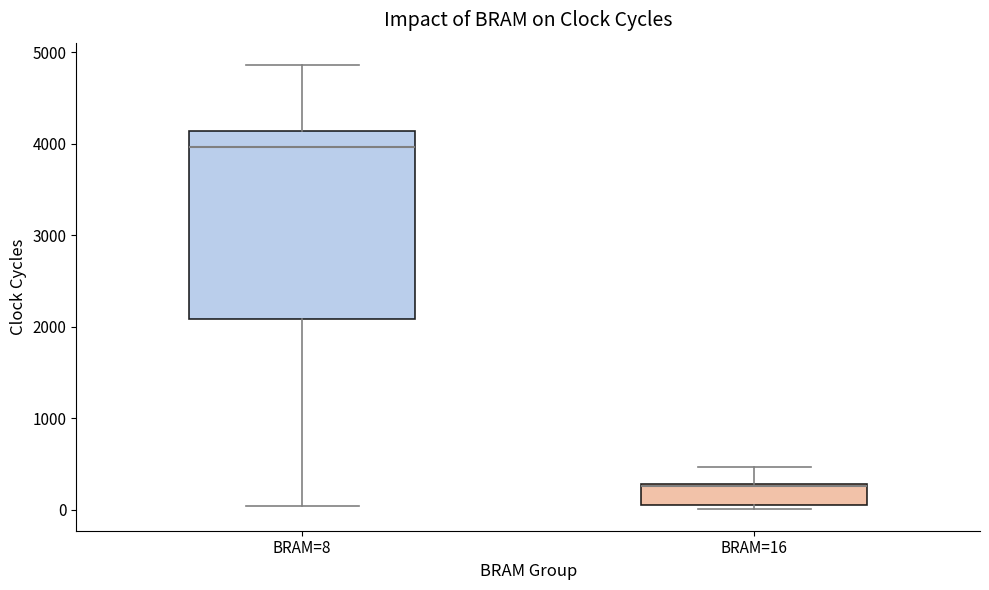

Where is the upper edge of the box for BRAM=16 on the y-axis? The values are not printed on the chart, so give them approximately, as read against the axis.

300